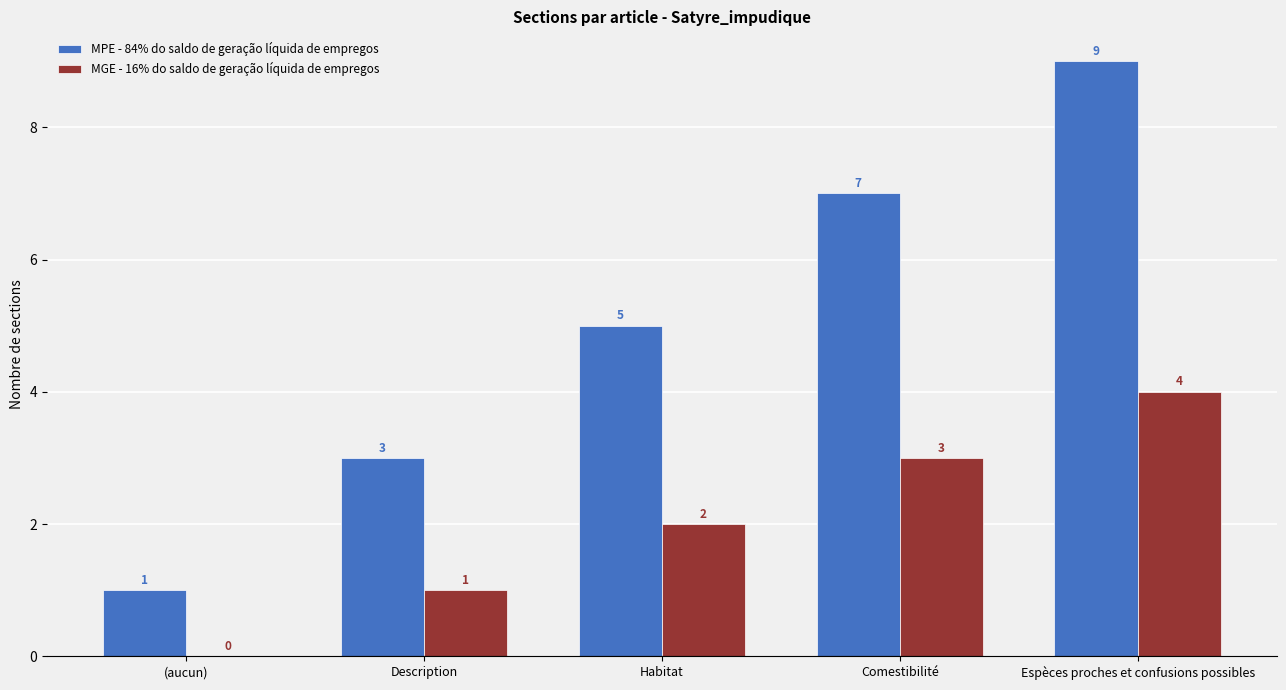

At which label is MPE - 84% do saldo de geração líquida de empregos closest to 5?

Habitat